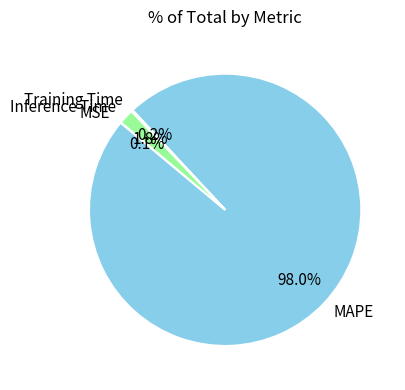

Does Inference Time account for over 50% of the chart?

No